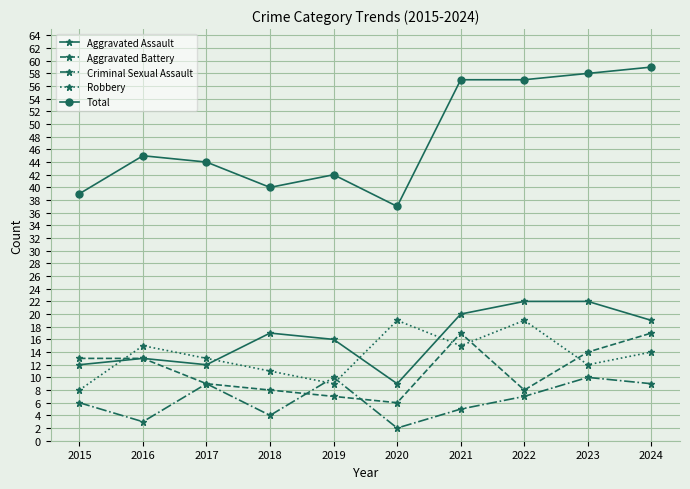

In Robbery, how many points are lower than both neighbors (excluding endpoints)?

3